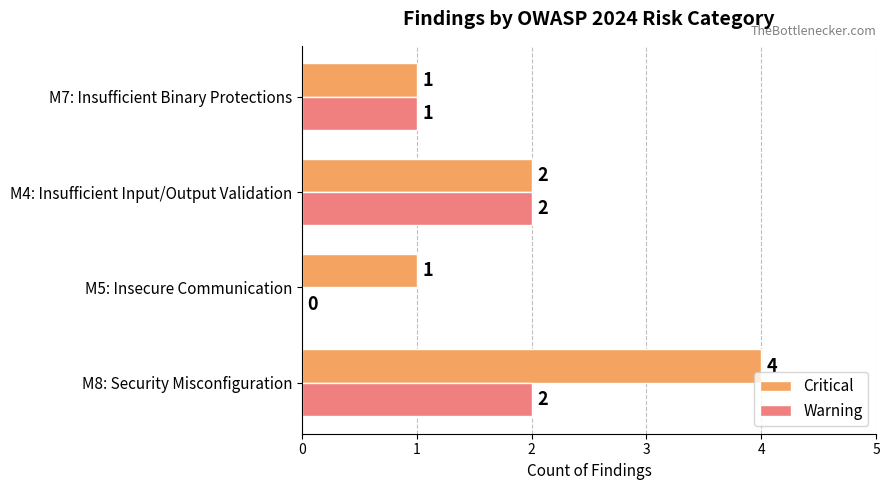

What is the average value of the Warning series?

1